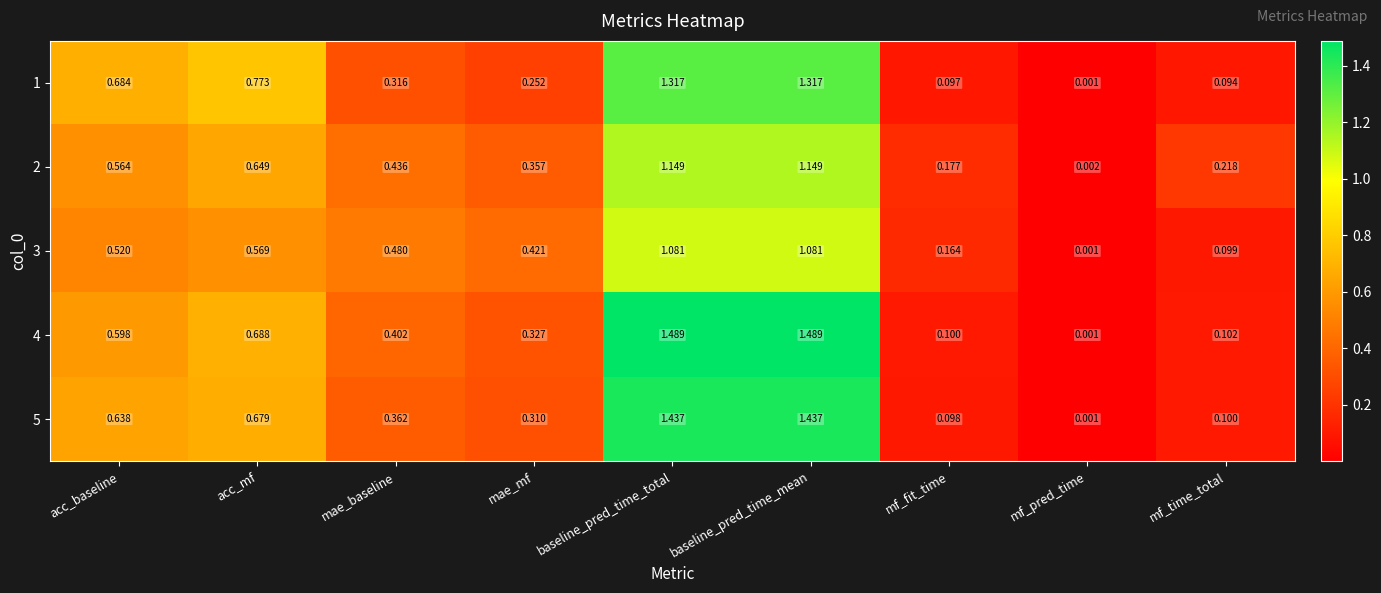

Which category has the lowest value across all series?

mf_pred_time